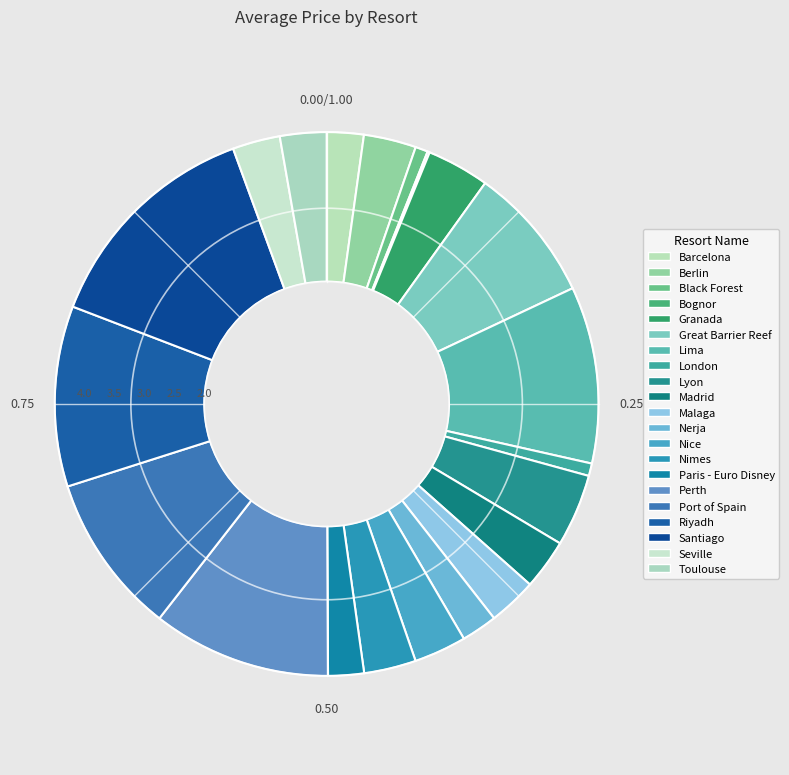

Is there a majority slice in this chart?

No